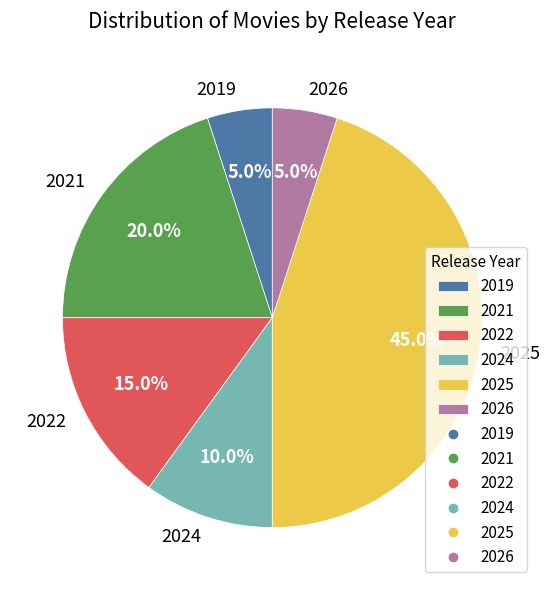

Between 2019 and 2025, which is larger?

2025